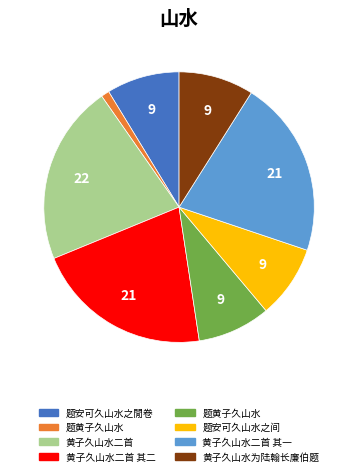

How many segments does this pie chart have?

8